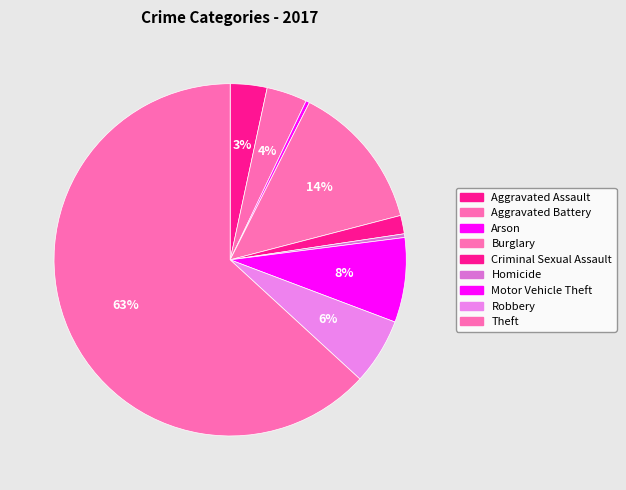

How many segments does this pie chart have?

9